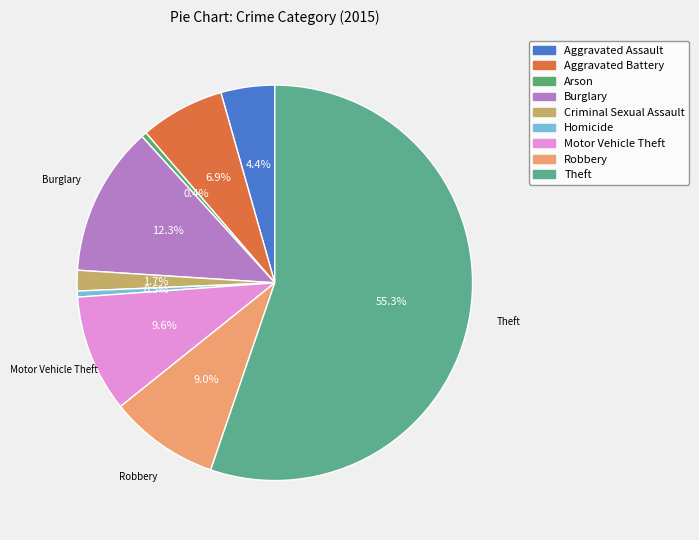

Does Motor Vehicle Theft account for over 50% of the chart?

No